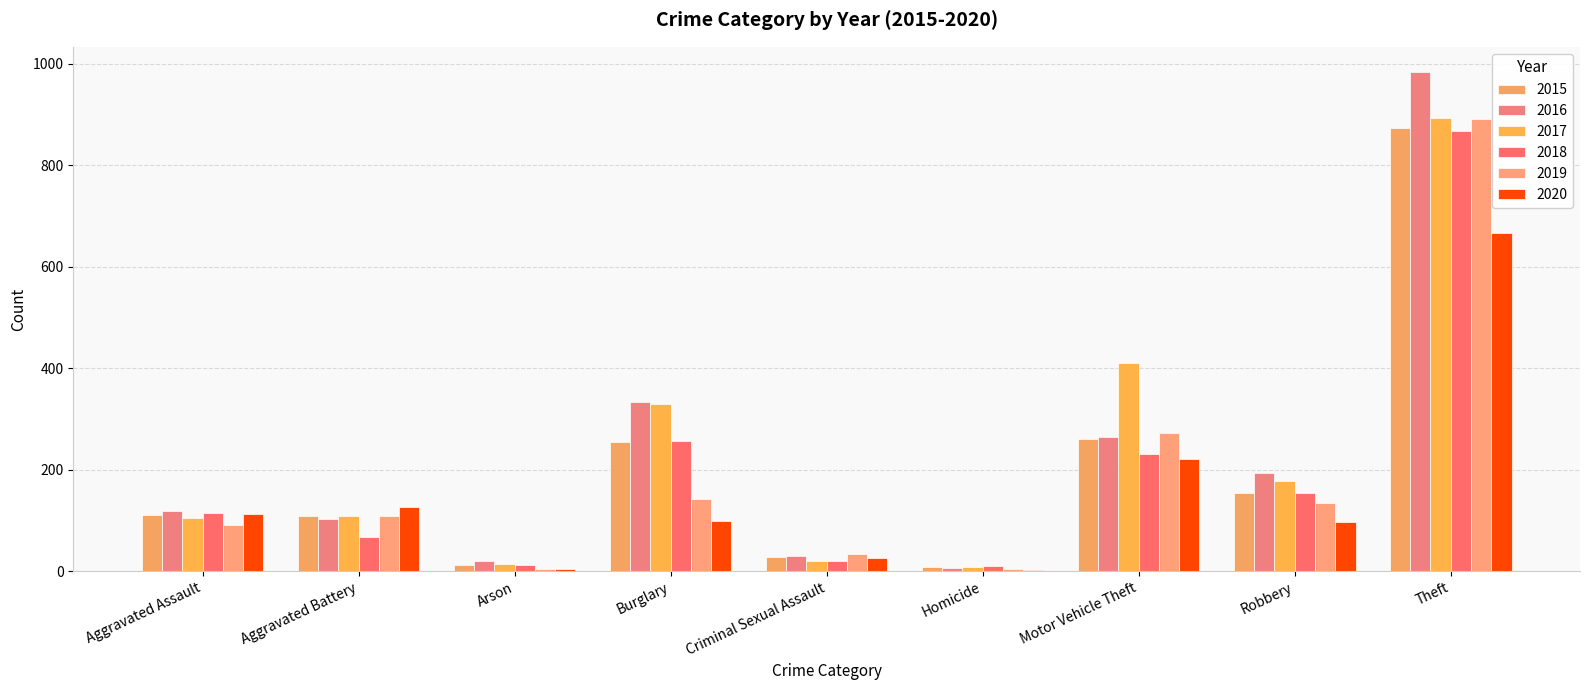

What is the difference between the 2015 values at Theft and Homicide?

865